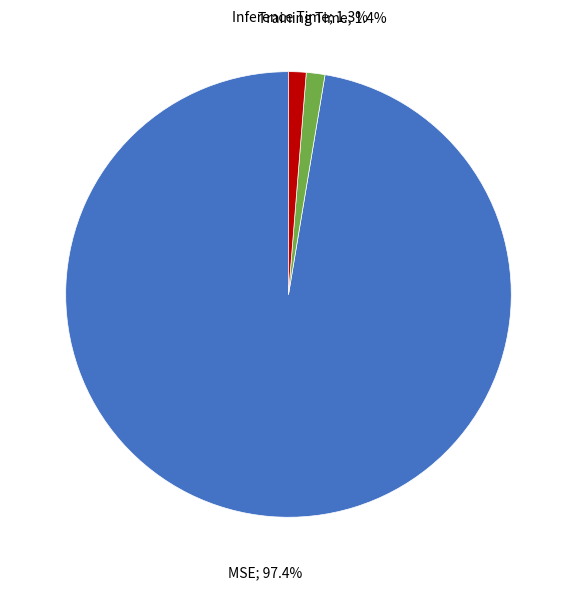

Which category has the biggest portion of the pie?

MSE